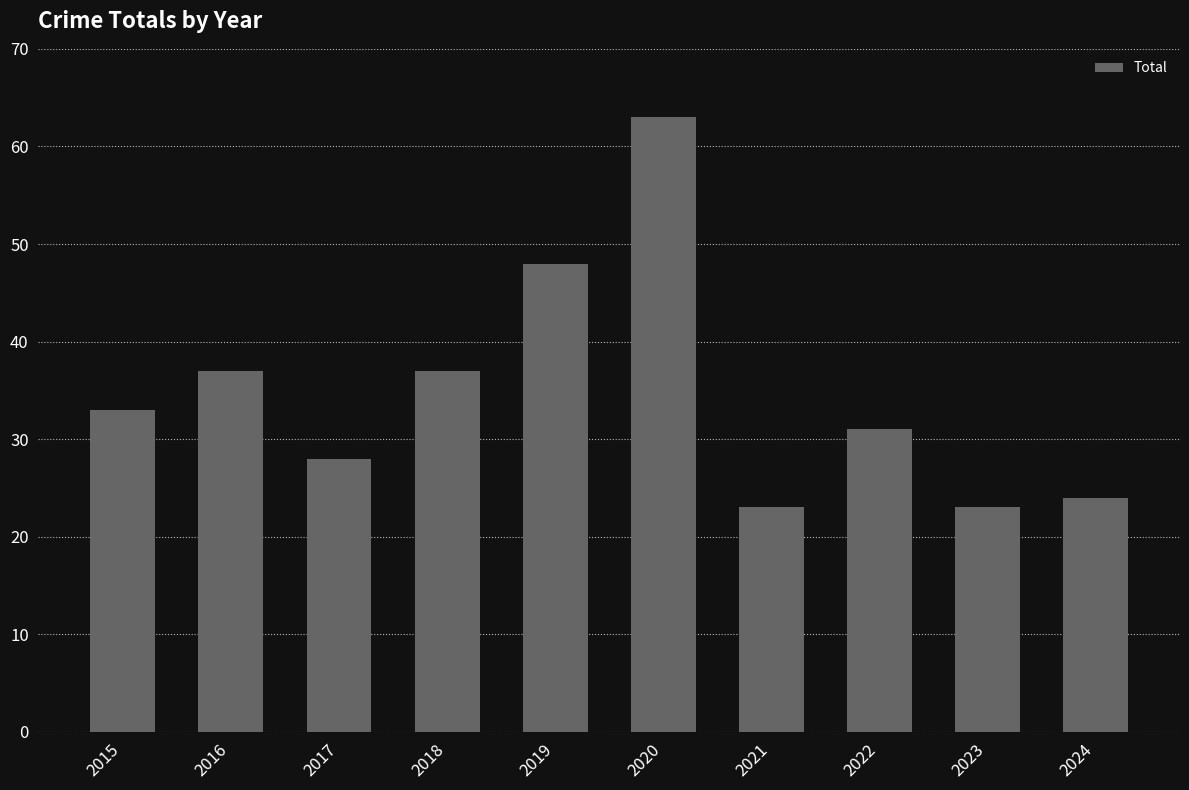

What is the value of the 10th bar from the left?

24